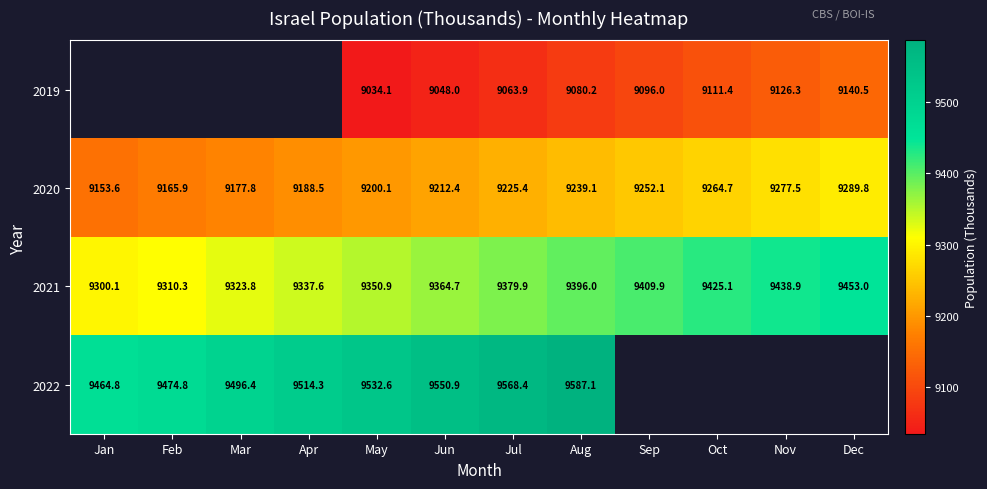

At which label does 2020 reach its peak?

Dec